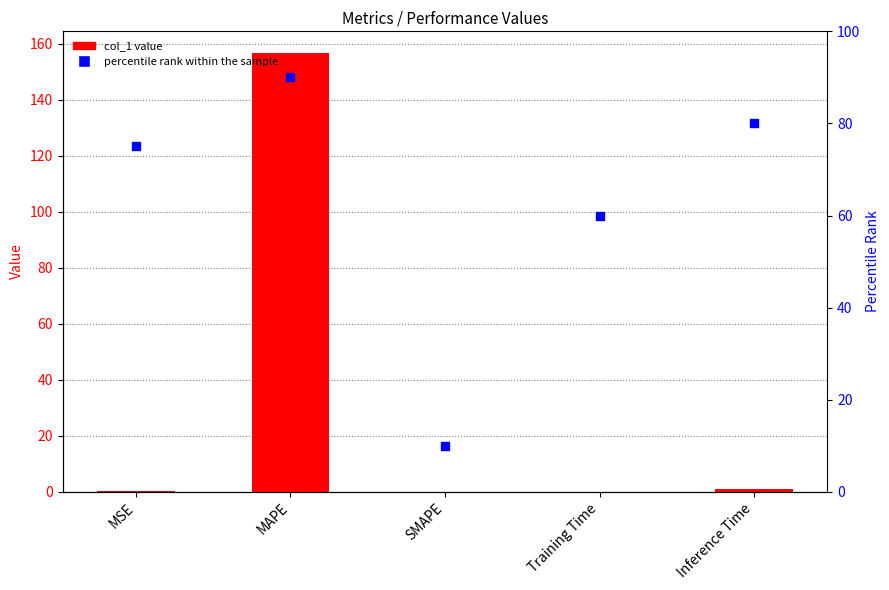

Which series has the widest spread of Y values?

col_1